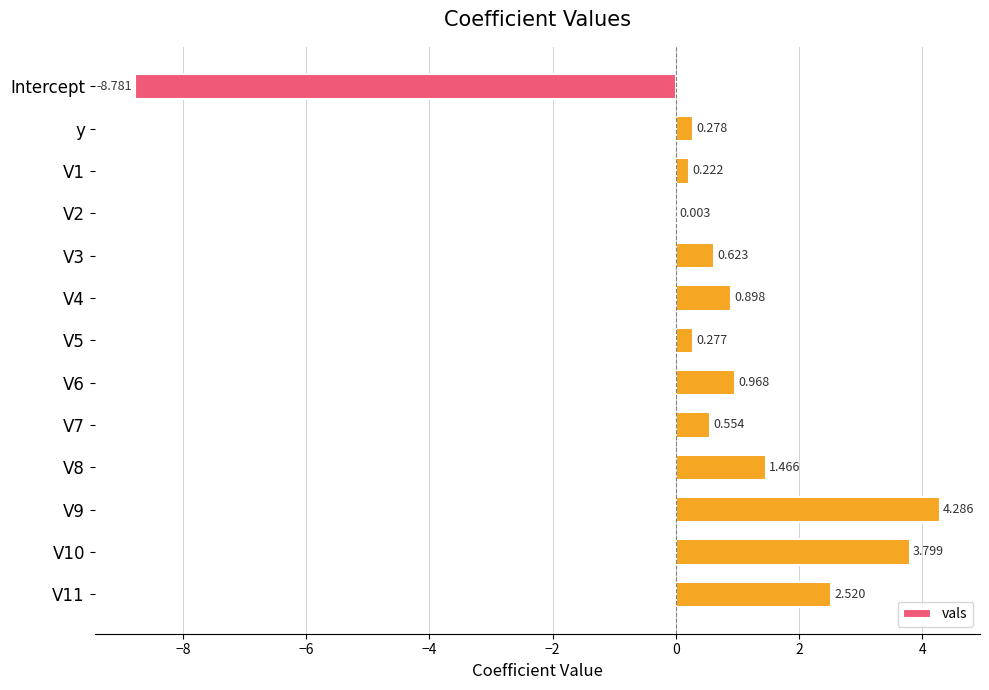

Are the bars grouped side by side (vs. stacked)?

No